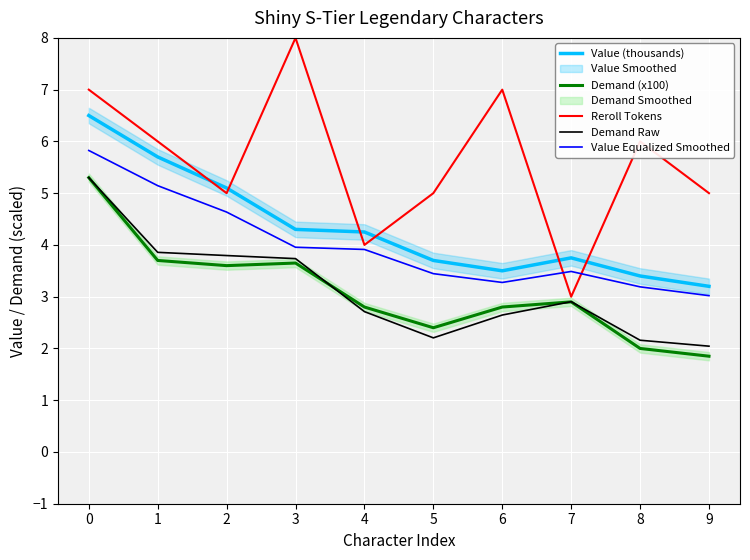

At 1, list the series in order from largest to smallest.

Reroll Tokens, Value (thousands), Value Equalized Smoothed, Demand Raw, Demand (x100)